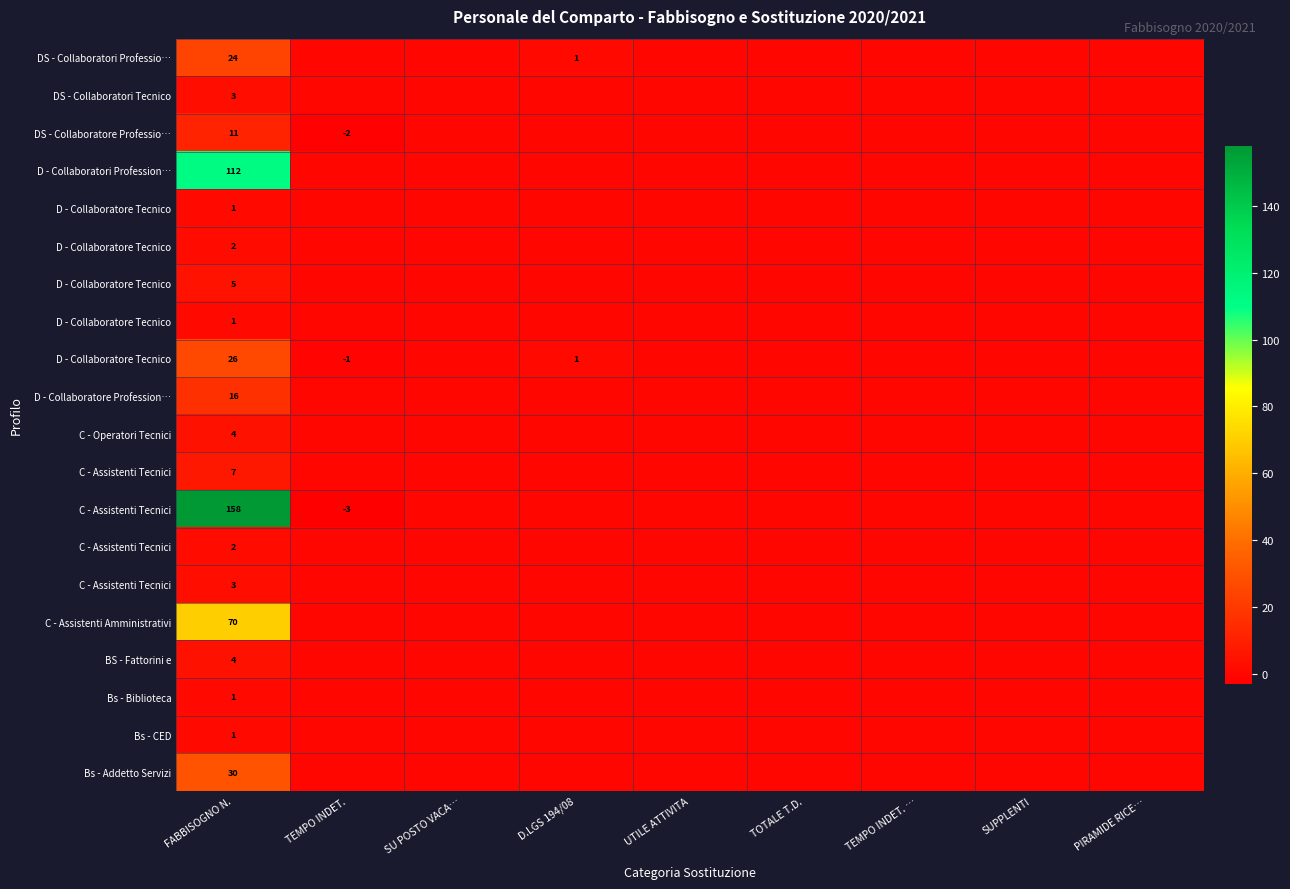

What is the spread (max minus min) of values at TEMPO INDET.?

3